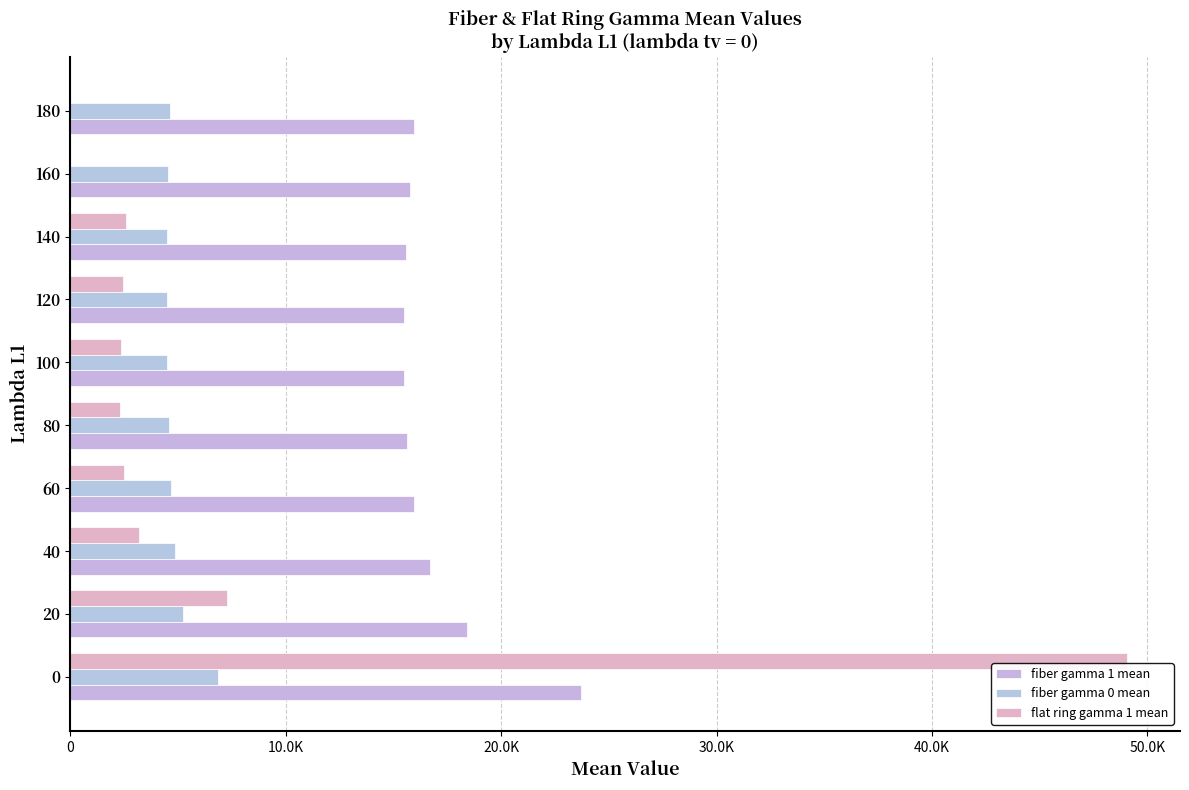

What are all the series names shown in the legend?

fiber gamma 1 mean, fiber gamma 0 mean, flat ring gamma 1 mean